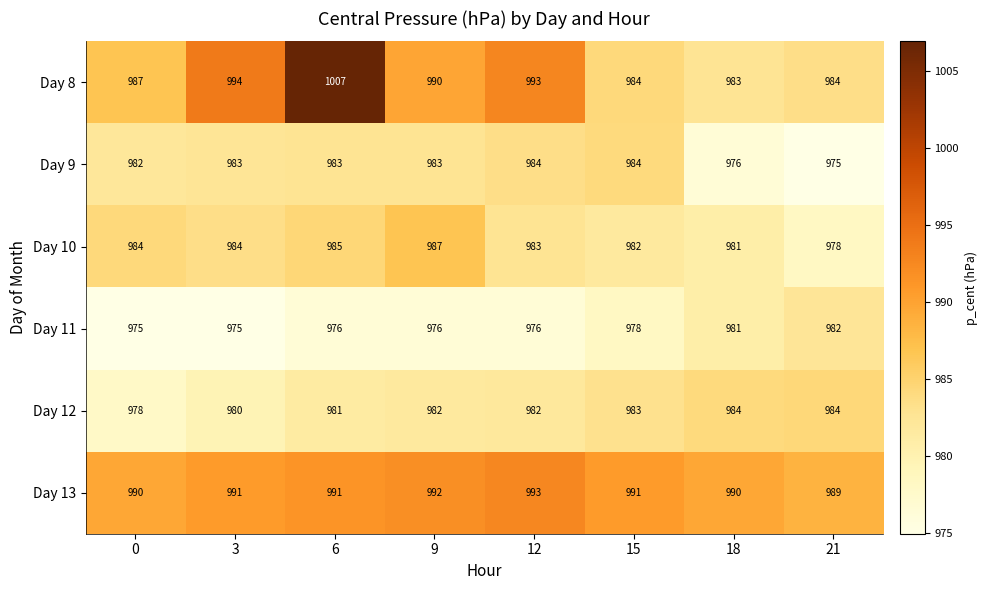

What is the average value of the Day 13 series?

991